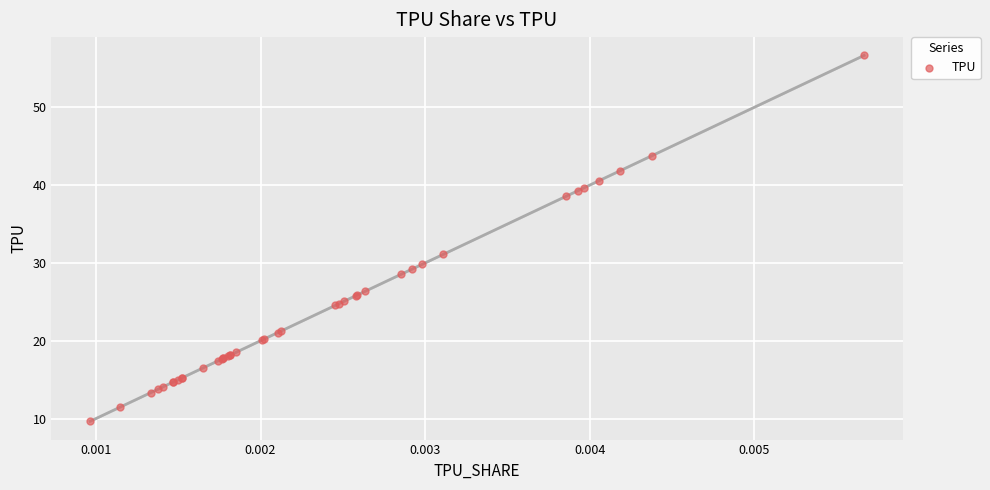

What Y value in the scatter plot is closest to 33?

31.1